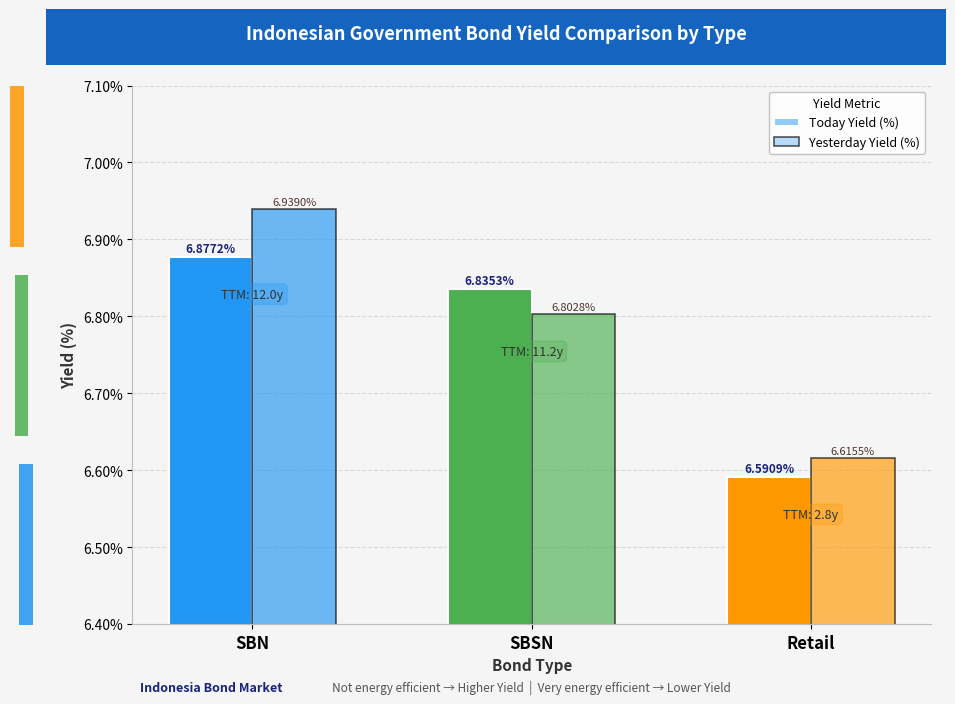

What is the value of the Yesterday Yield (%) bar at the 1st from the left?

6.9